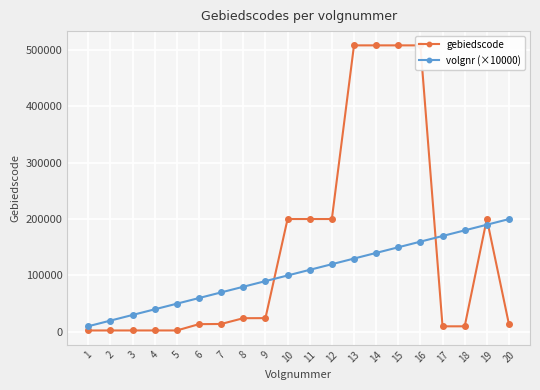

At which category does gebiedscode reach its first local peak?

16